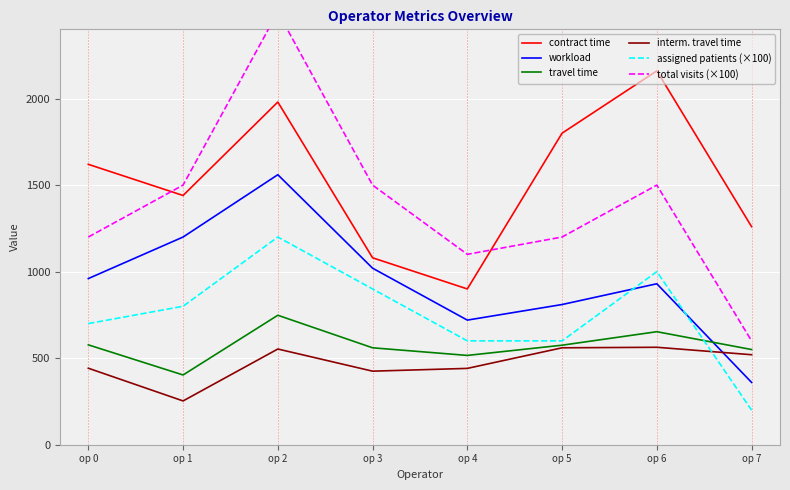

What is the difference between the maximum and minimum values in the workload series?

1200